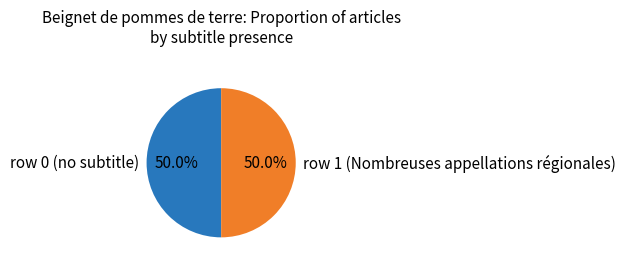

Approximately how many times larger is the value at row 0 (no subtitle) compared to row 1 (Nombreuses appellations régionales)?

1.0